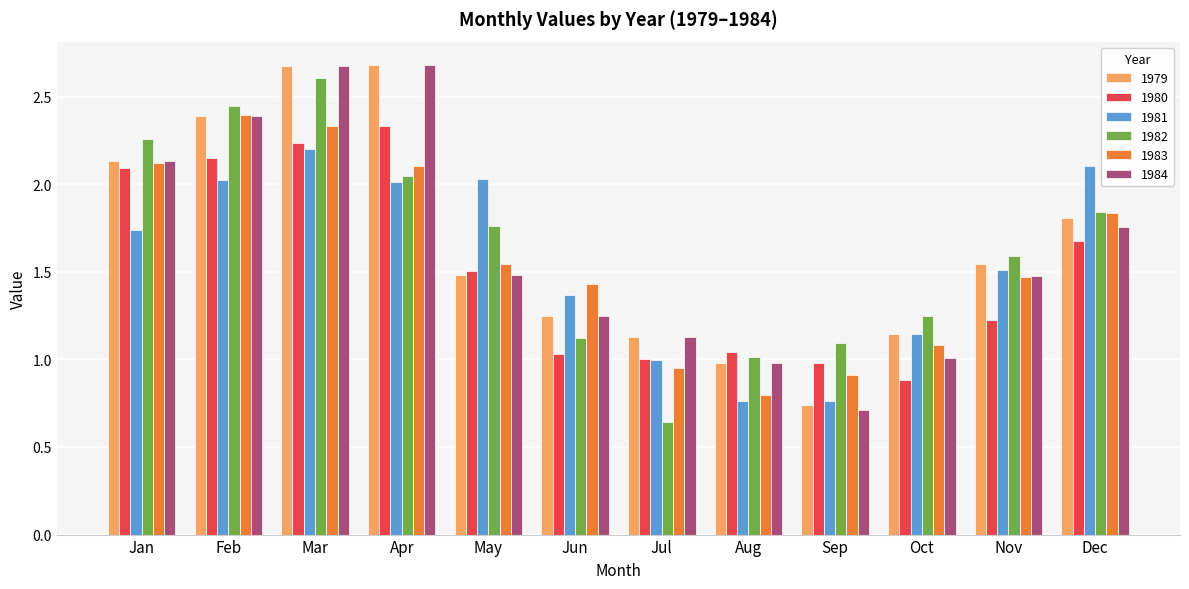

What is the difference between the highest and lowest values at Nov?

0.4